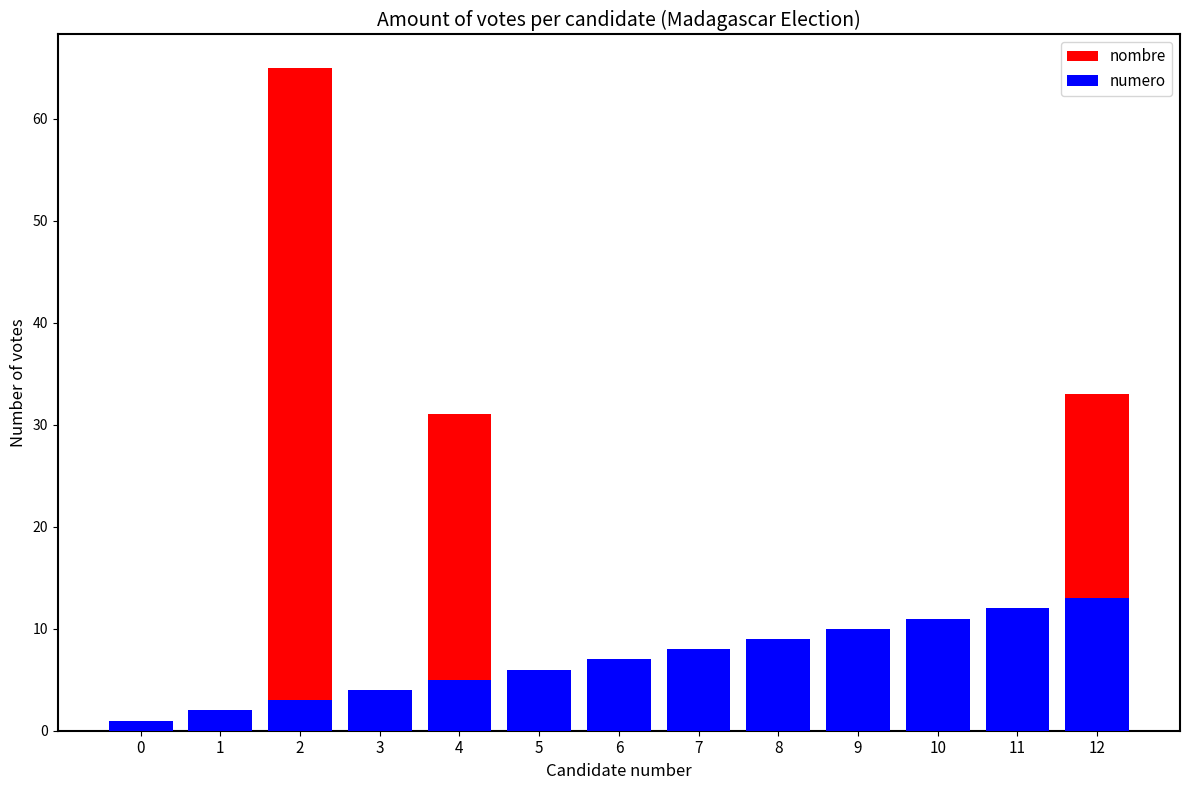

Reading left to right, extract all data points from this chart.

nombre: 1	1	65	0	31	0	0	3	1	3	0	0	33
numero: 1	2	3	4	5	6	7	8	9	10	11	12	13